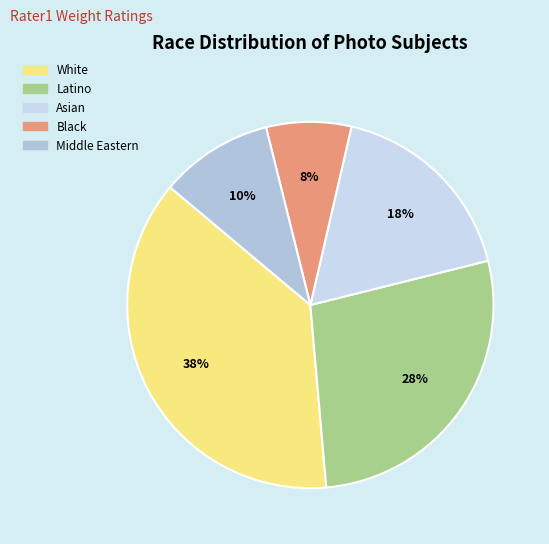

Count the number of slices in the pie.

5